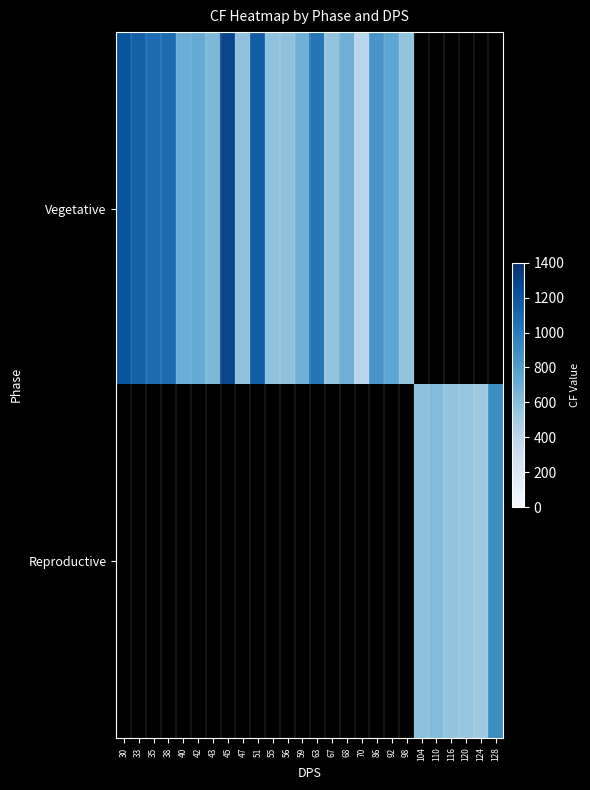

At which label does Vegetative first exceed 1020?

30